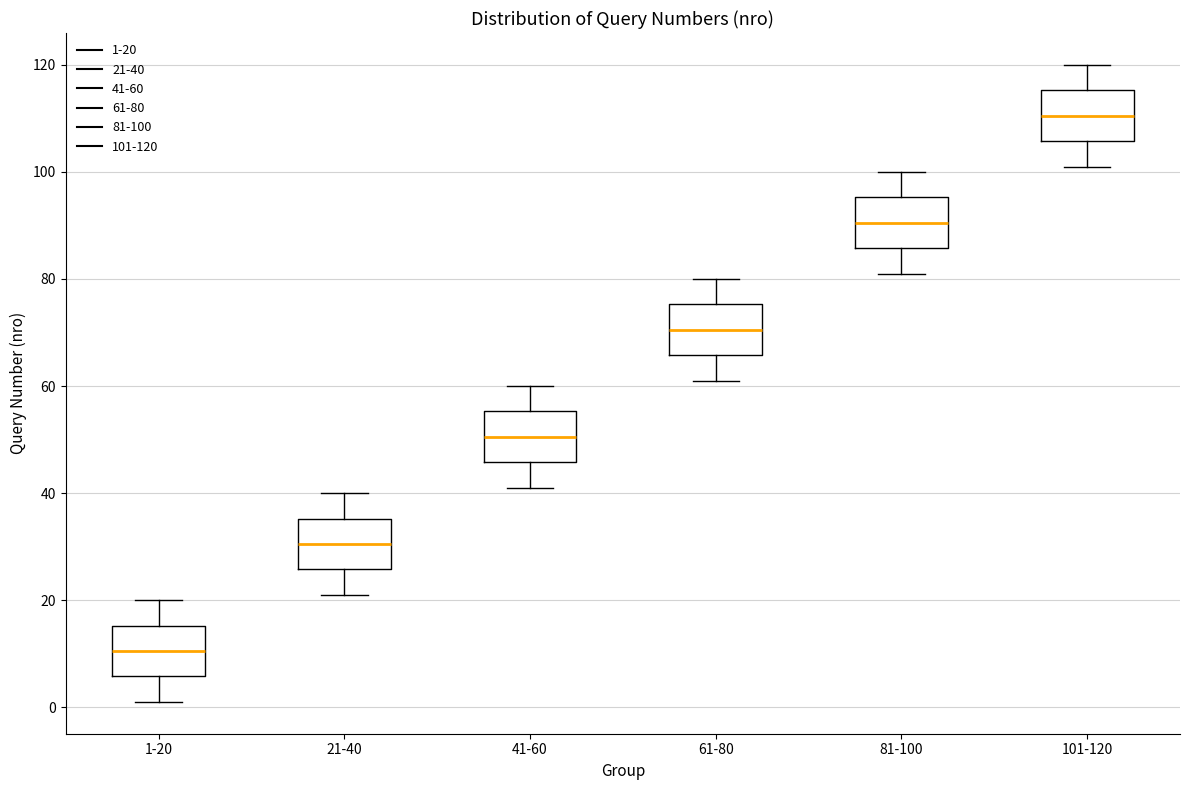

Which box has the highest median line?

101-120